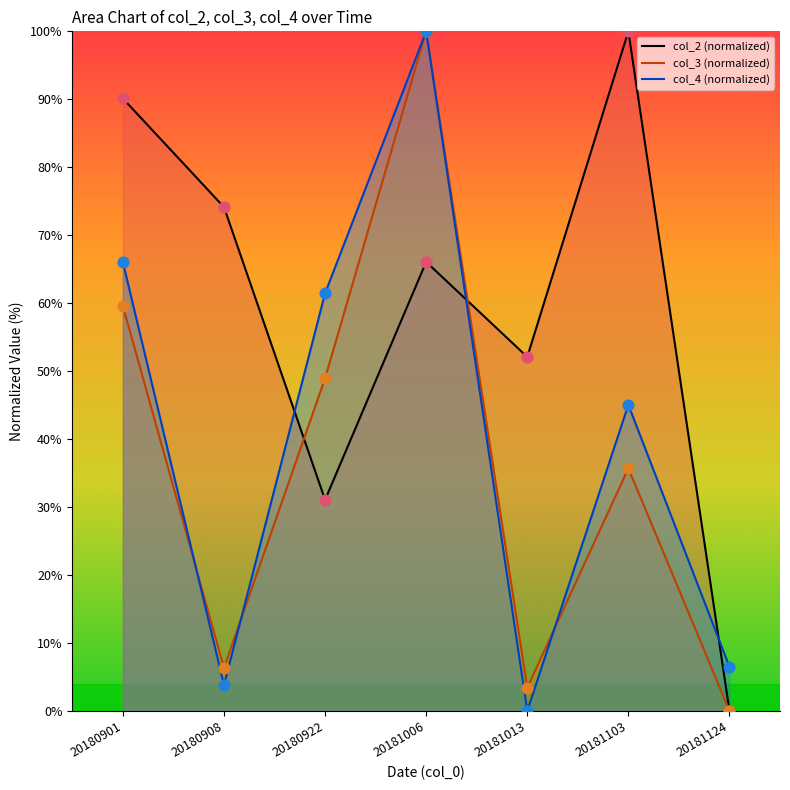

Which series has the widest spread of Y values?

col_2